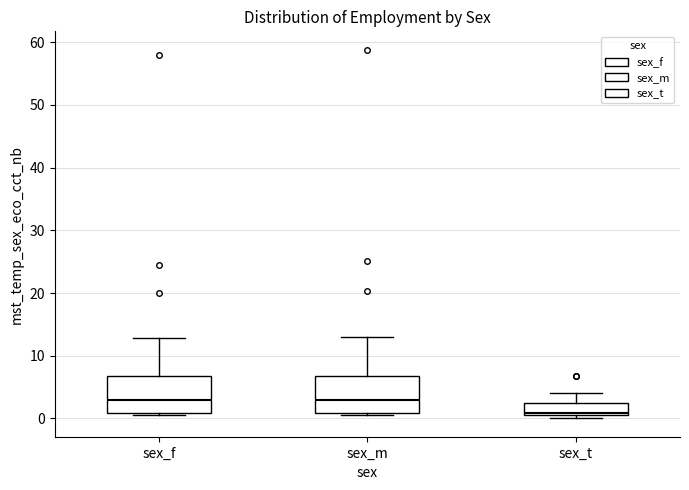

Where does the upper whisker of the box for sex_t end on the y-axis? The values are not printed on the chart, so give them approximately, as read against the axis.

4